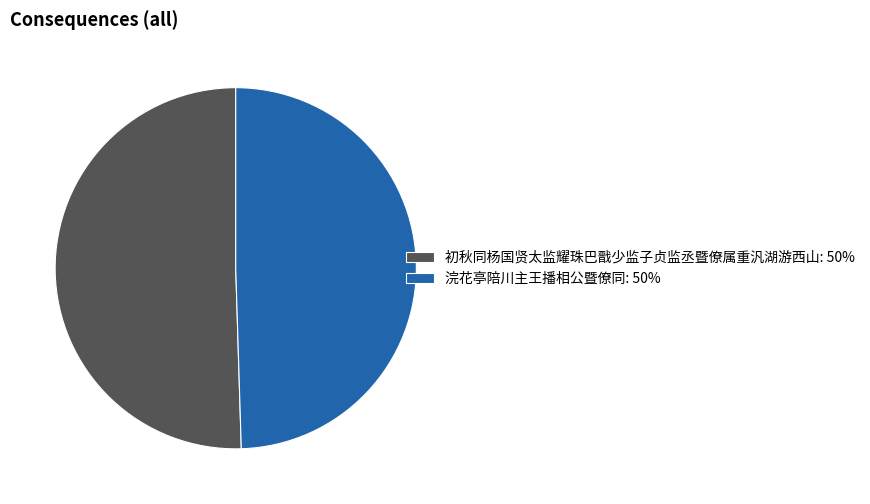

Combined, do 浣花亭陪川主王播相公暨僚同: 50% and 初秋同杨国贤太监耀珠巴戬少监子贞监丞暨僚属重汎湖游西山: 50% account for over 50%?

Yes